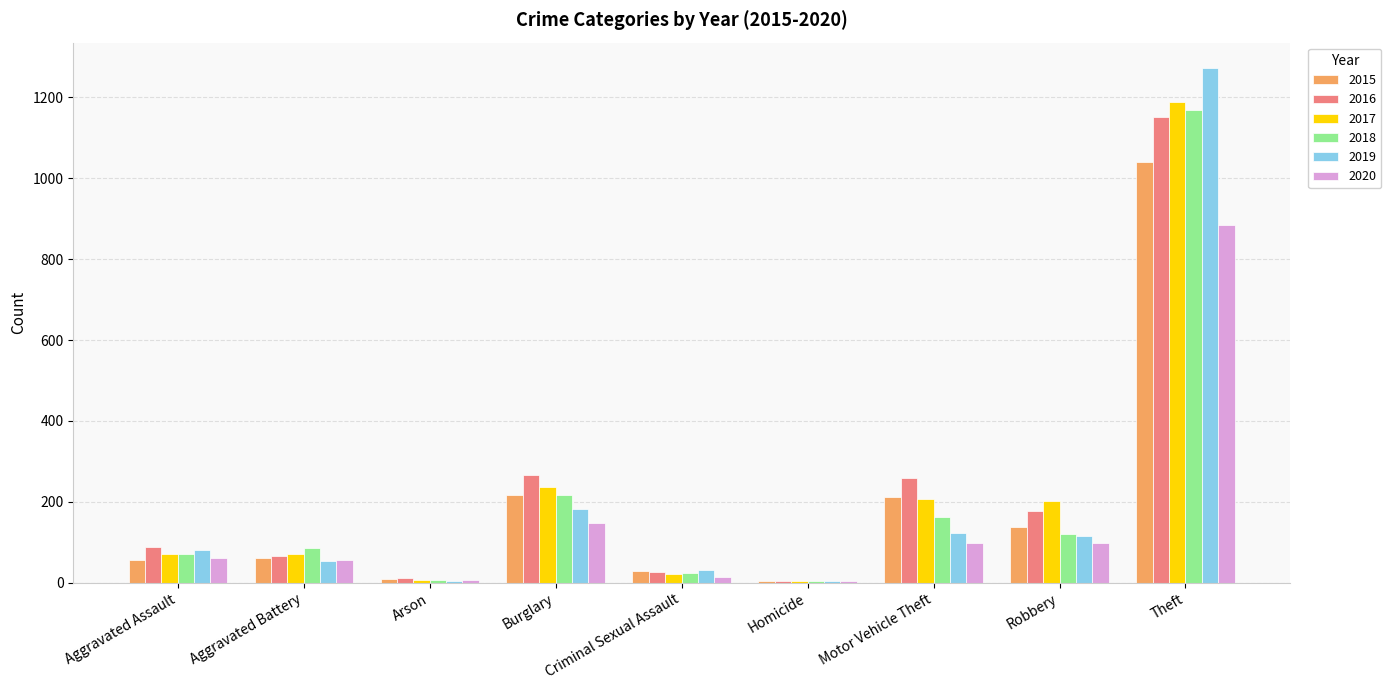

What are all the series names shown in the legend?

2015, 2016, 2017, 2018, 2019, 2020